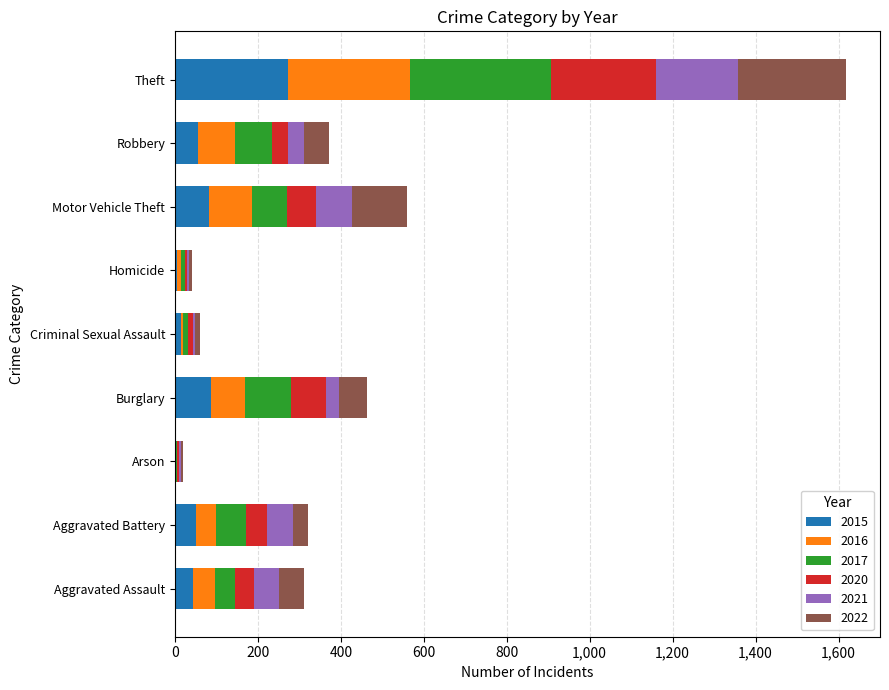

What is the maximum value for 2015?

272